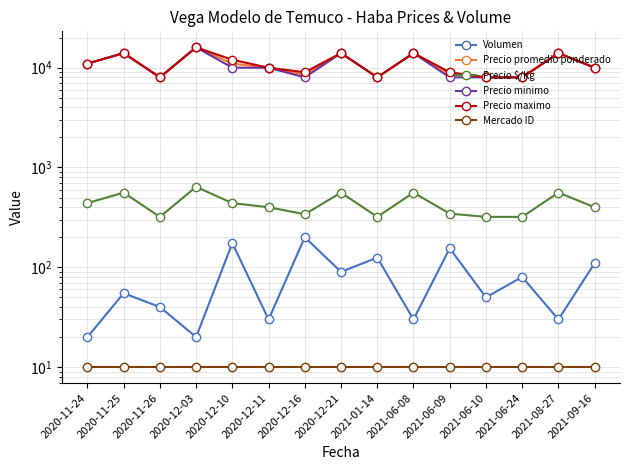

Where is the first local minimum for Precio promedio ponderado?

2020-11-26